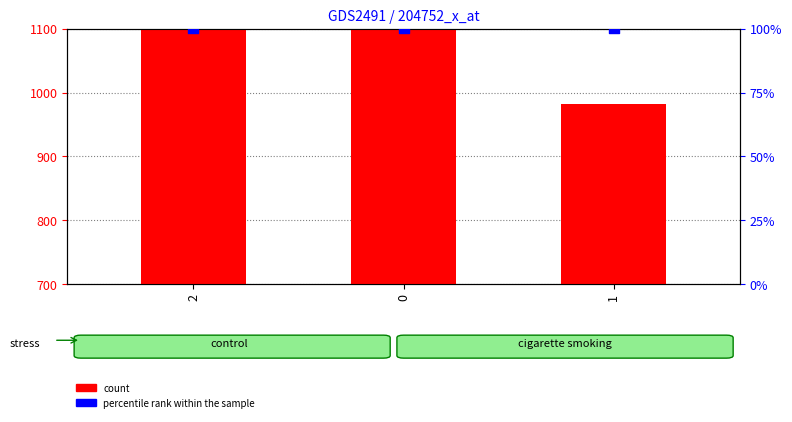

What are all the series names shown in the legend?

count, percentile rank within the sample